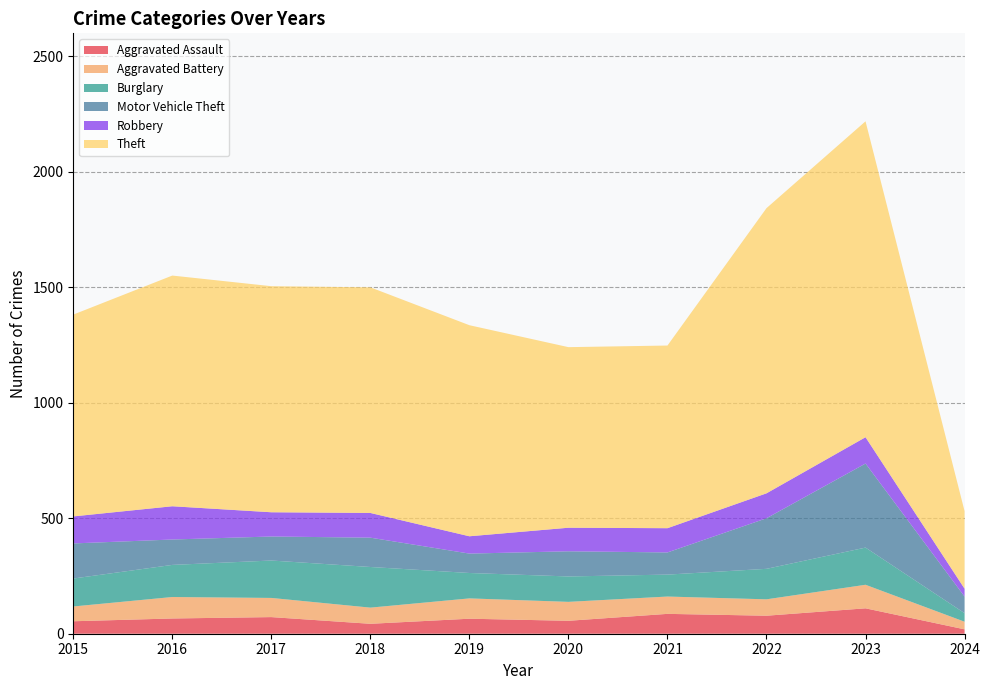

Reading left to right, list all the values displayed in this chart.

Aggravated Assault: 54	66	72	43	65	56	86	78	110	19
Aggravated Battery: 64	93	83	70	88	82	75	71	102	33
Burglary: 121	139	162	176	110	110	95	132	161	37
Motor Vehicle Theft: 152	110	104	127	84	109	96	219	364	72
Robbery: 117	144	105	107	75	102	105	108	114	34
Theft: 874	999	979	977	914	782	791	1235	1368	336